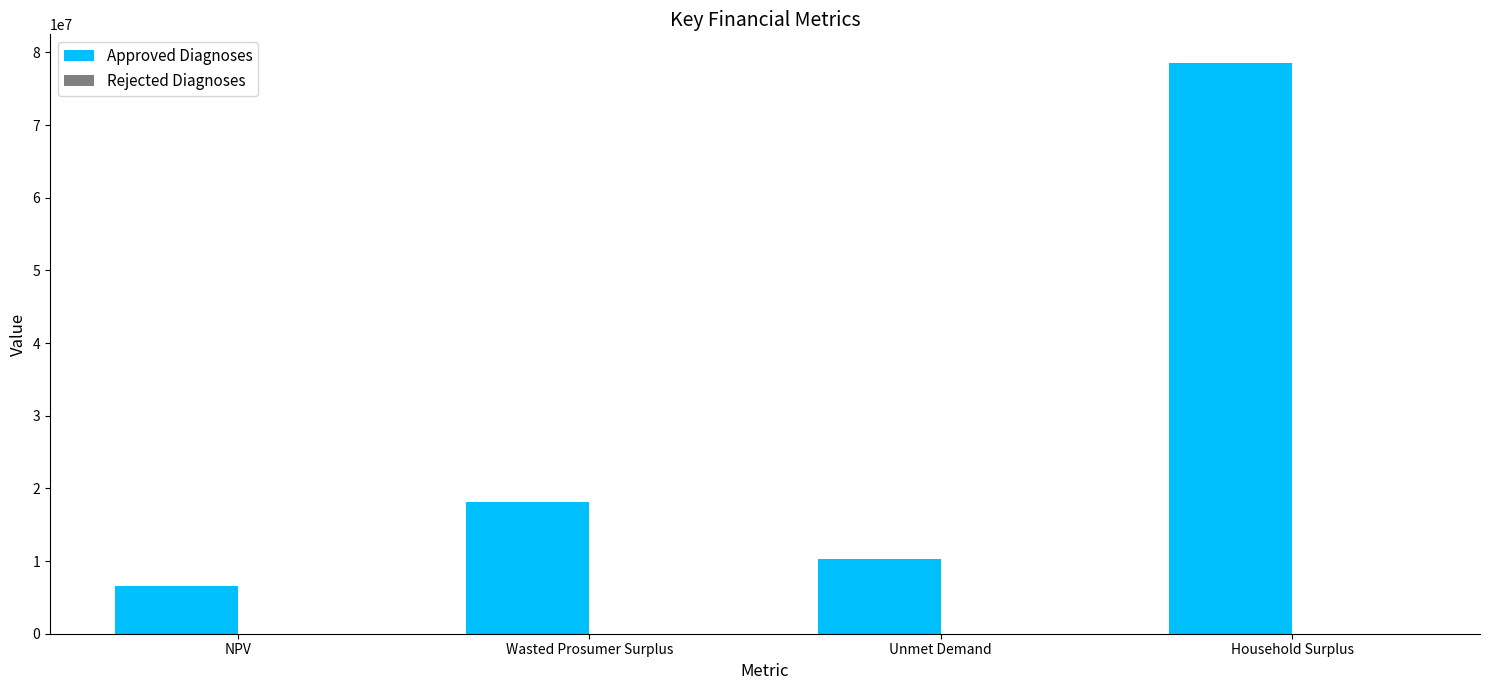

What is the greatest value displayed?

78568839.6